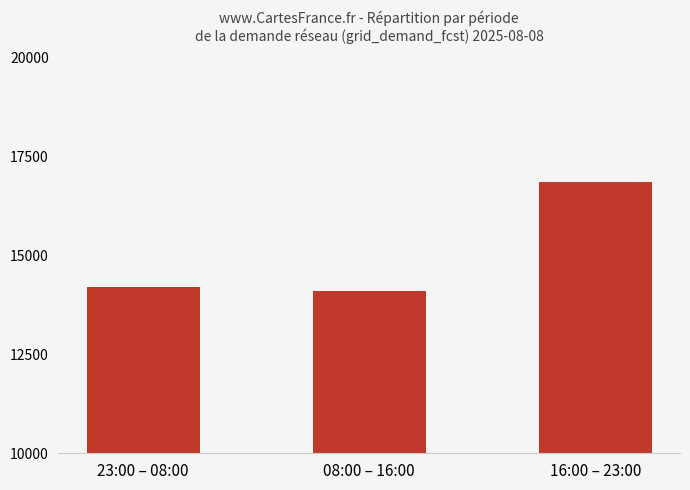

The chart shows a value of 7878.5 at 23:00 – 08:00. True or false?

False